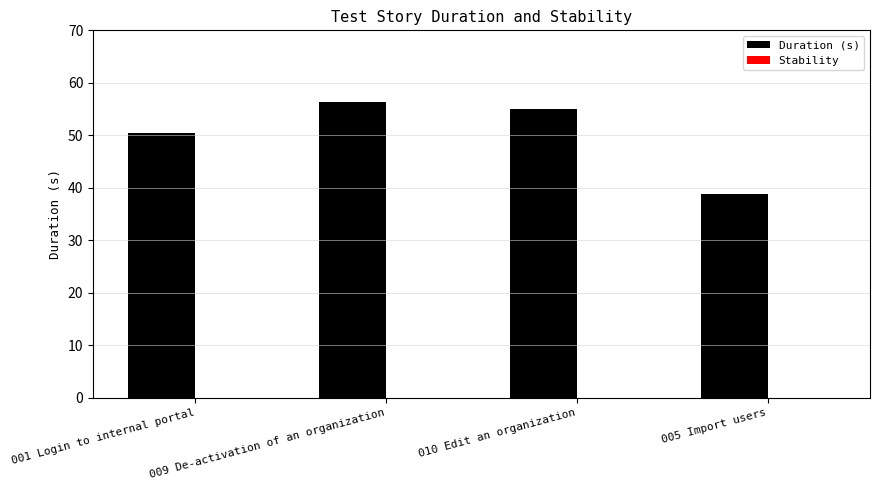

What is the minimum value shown in the chart?

38.9